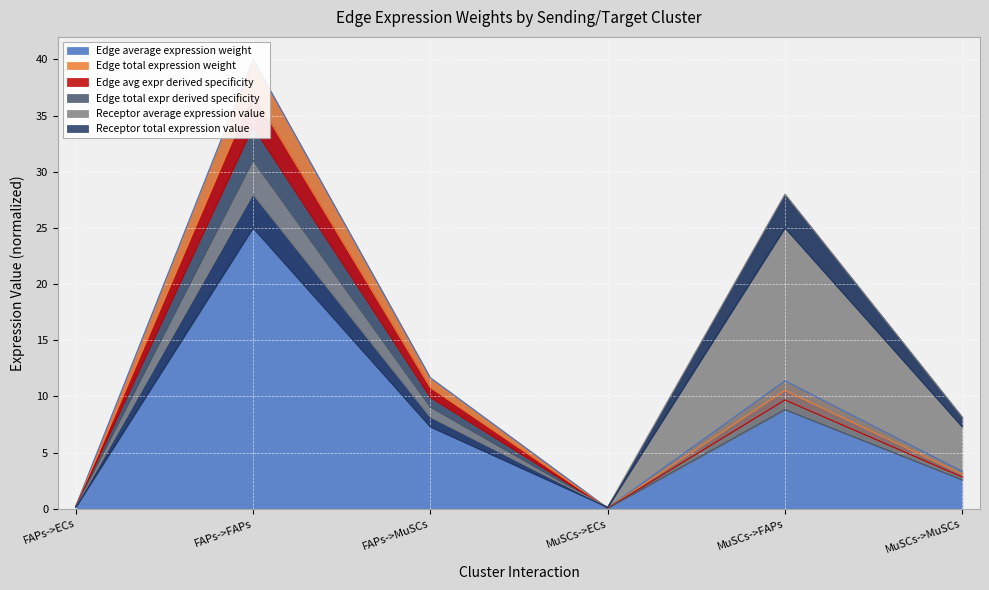

What is the label of the 2nd point from the right?

MuSCs->FAPs